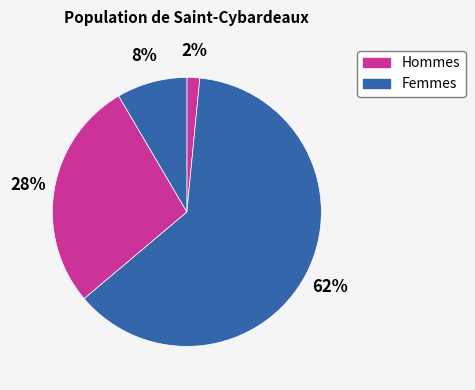

How many segments does this pie chart have?

4